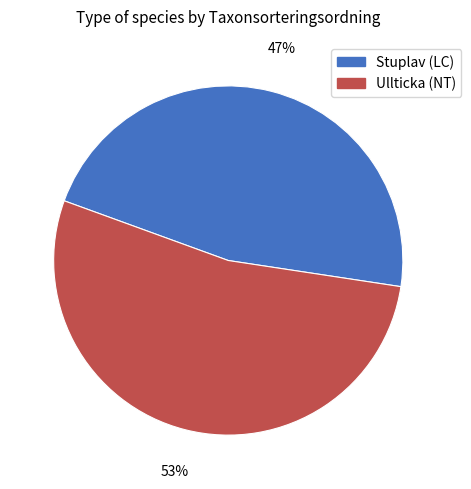

Combined, do Stuplav (LC) and Ullticka (NT) account for over 50%?

Yes